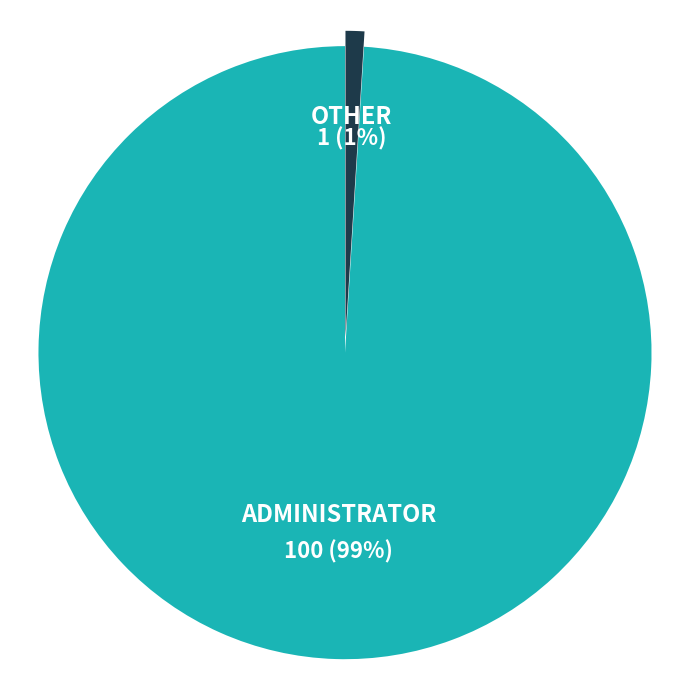

Does any single category account for the majority?

Yes